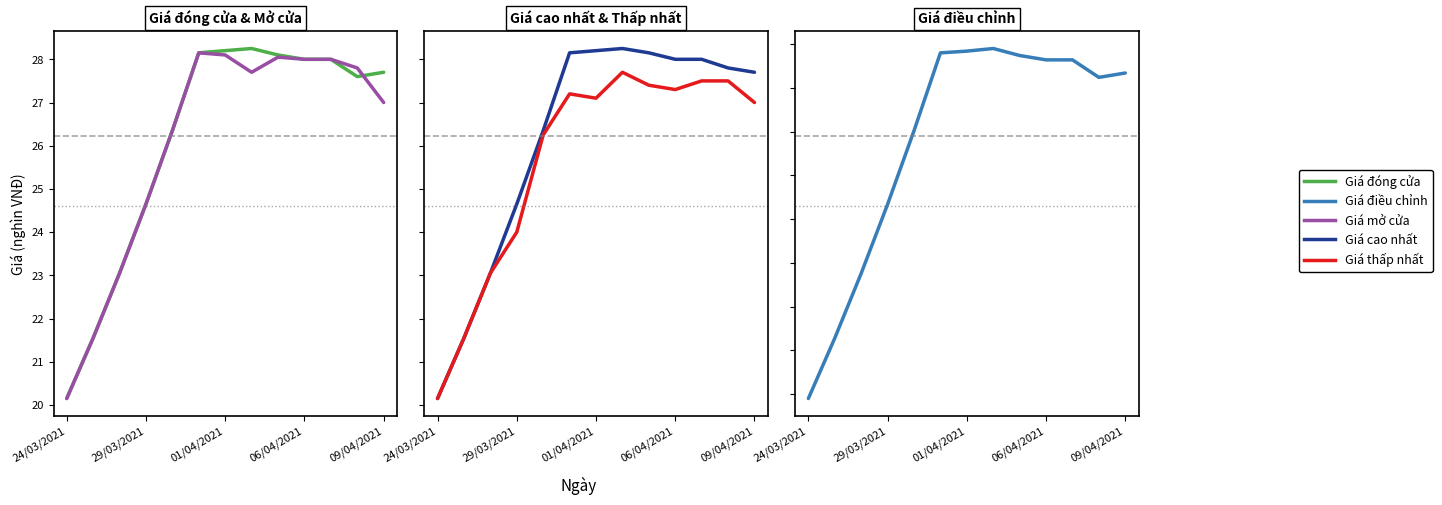

How many interior local valleys does the Giá thấp nhất series have?

2